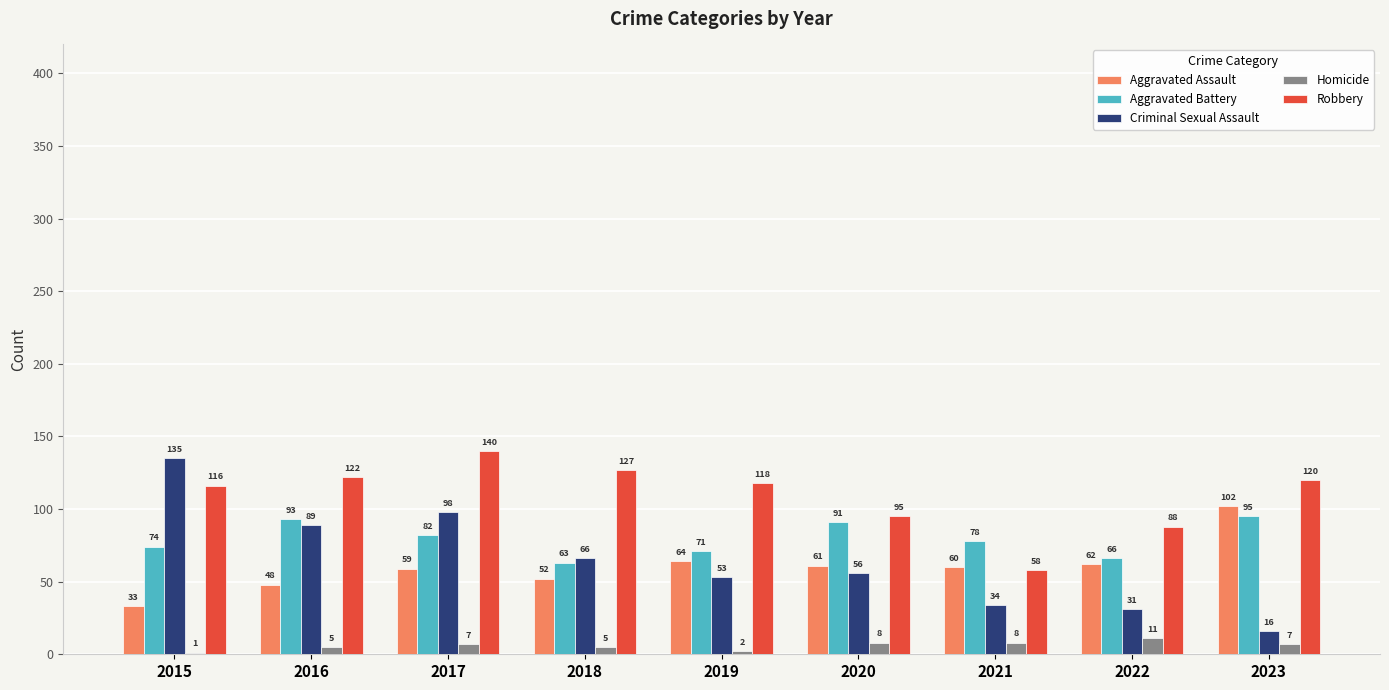

What is the sum of the Robbery values at 2015 and 2017?

256